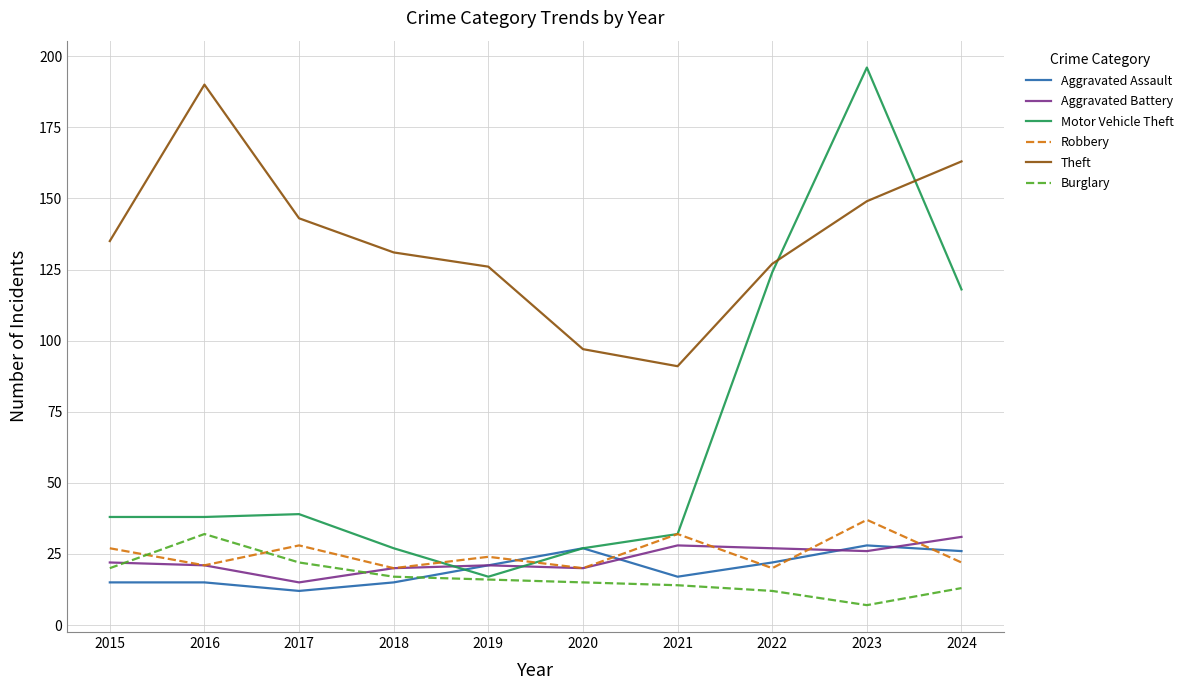

The value of Robbery at 2018 is 32. True or false?

False